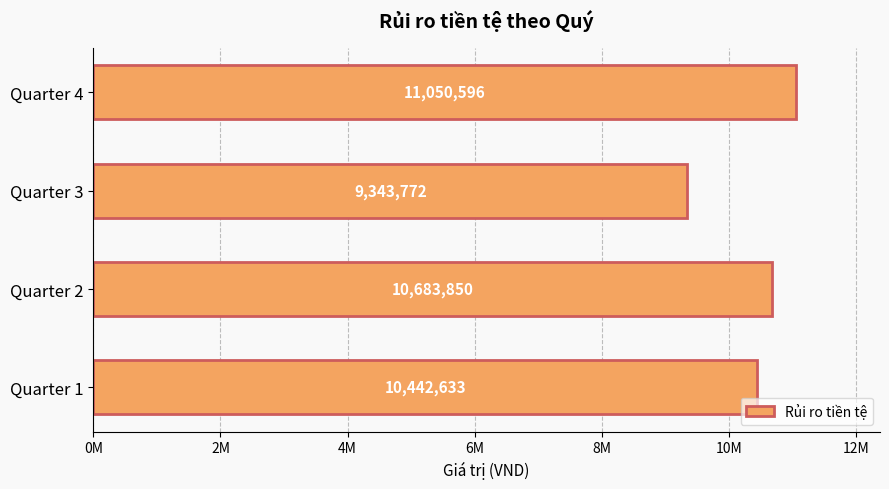

What is the greatest value displayed?

11050596